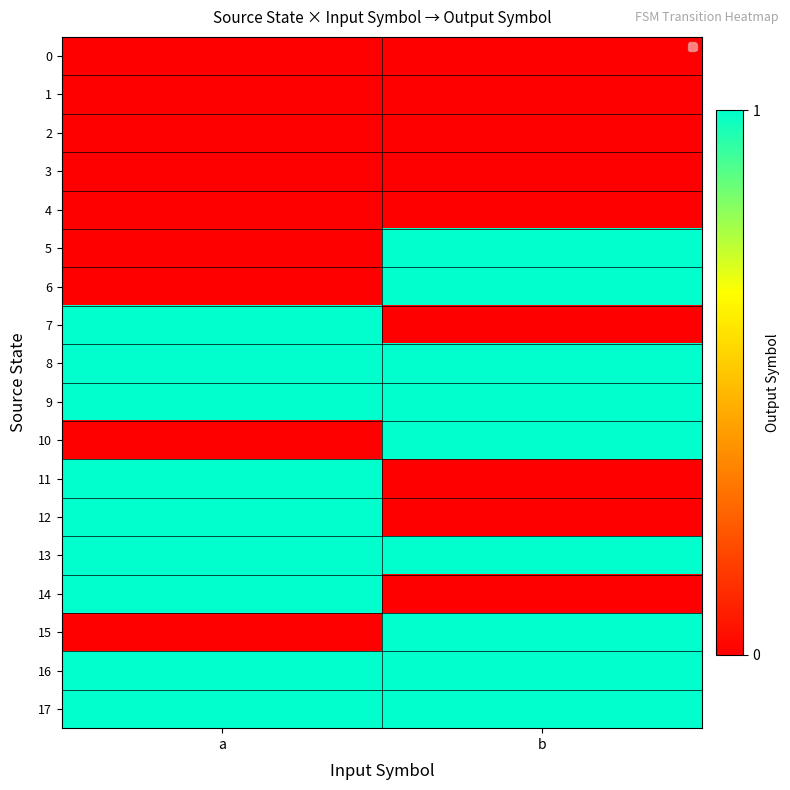

How many distinct data groups are displayed?

18